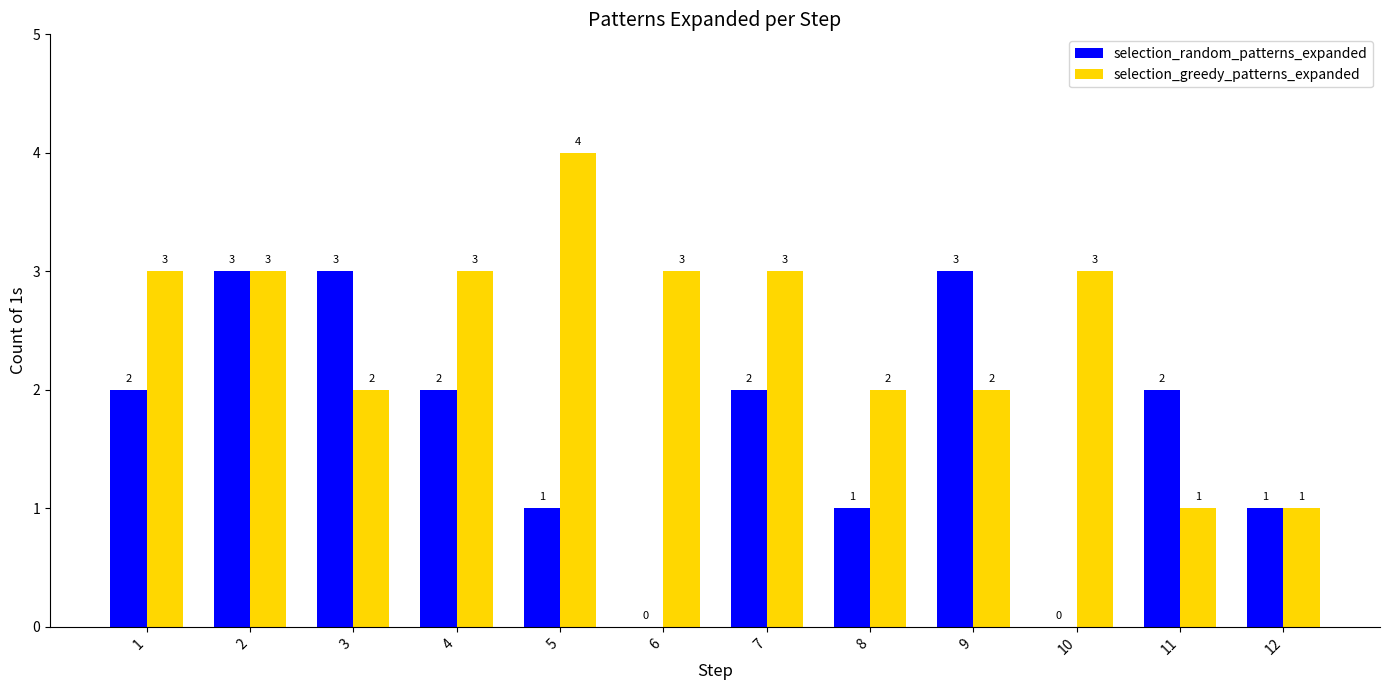

What are all the series names shown in the legend?

selection_random_patterns_expanded, selection_greedy_patterns_expanded